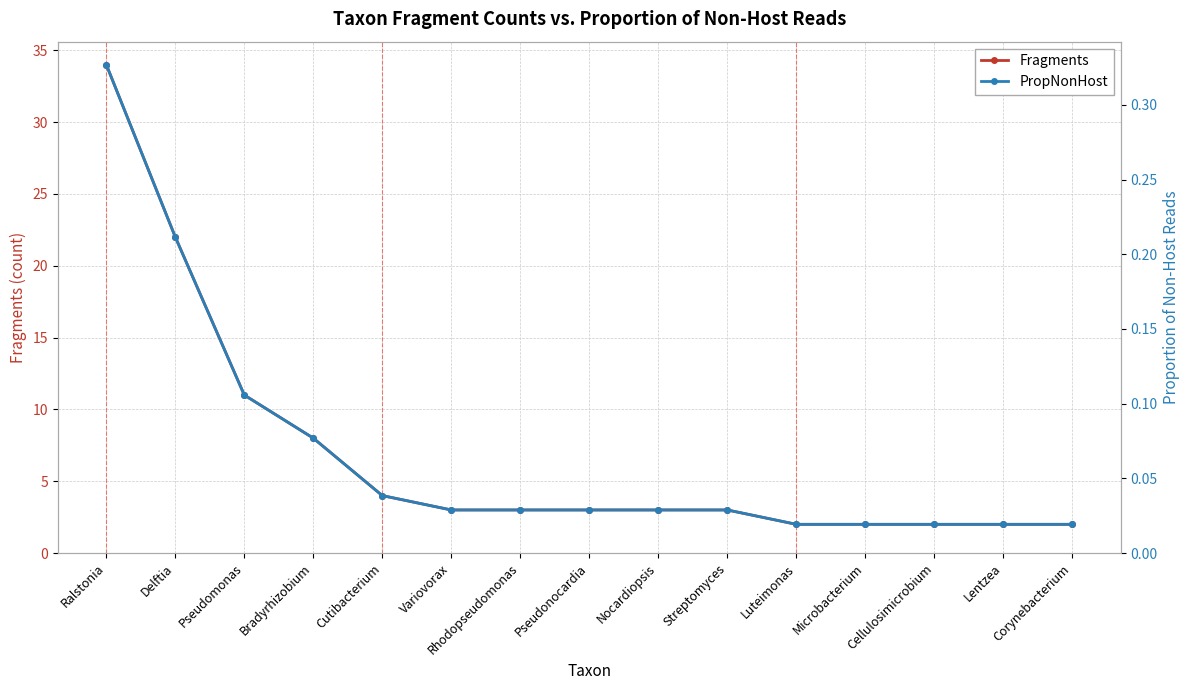

True or false: PropNonHost and Fragments intersect in this chart.

False